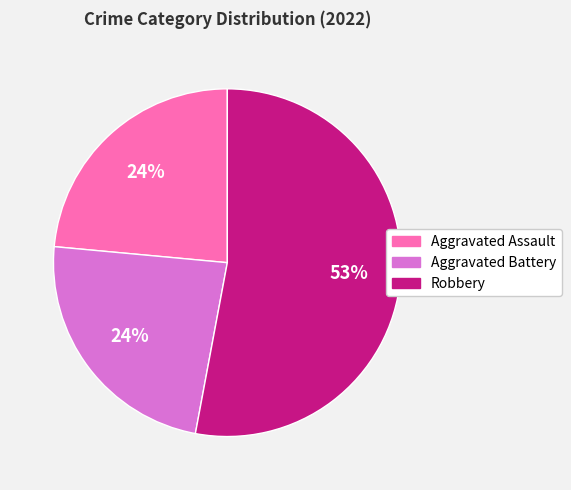

To the nearest percent, what is the difference between the largest and smallest slice percentages?

29%